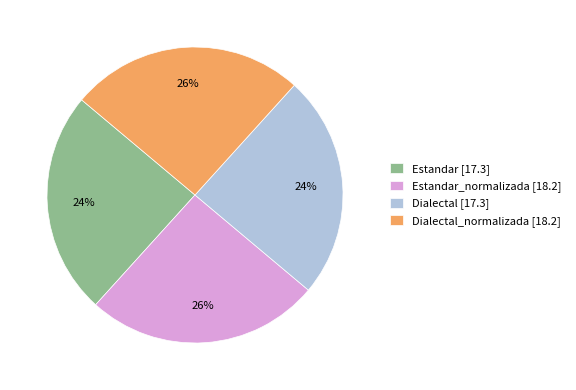

Is there any slice that represents more than half of the pie?

No